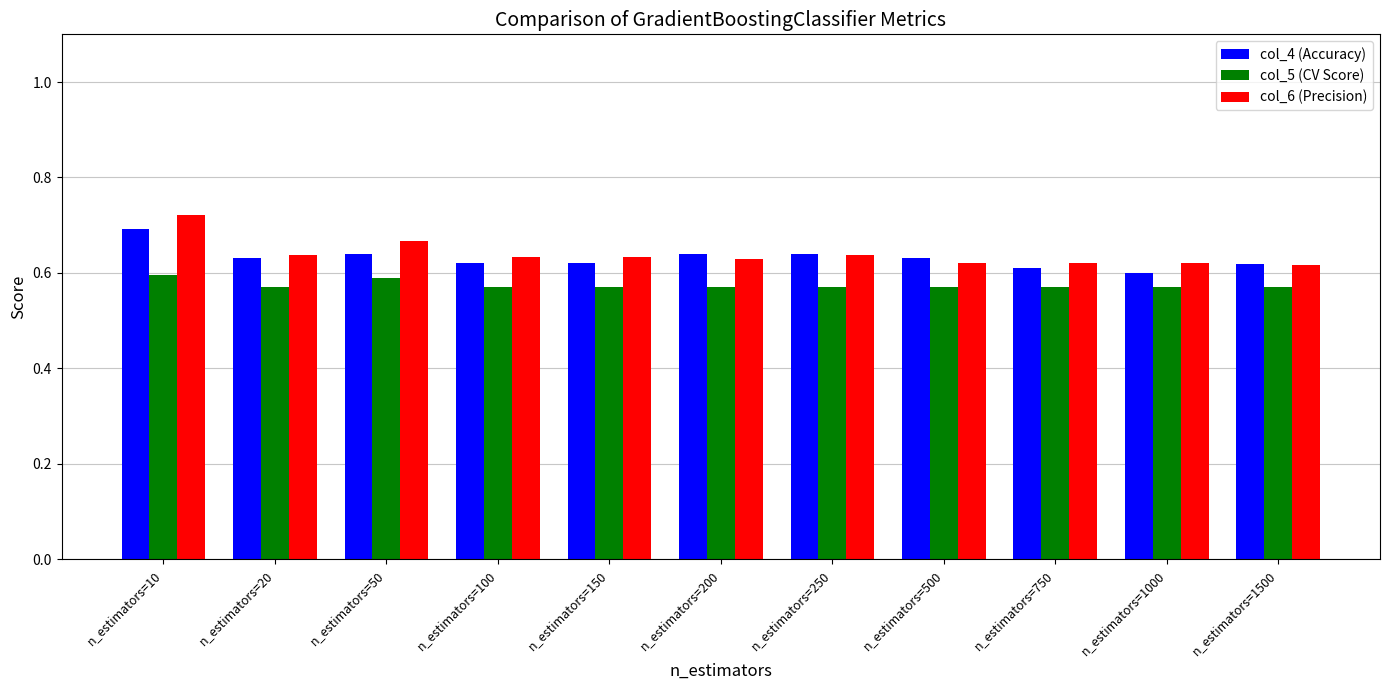

Is the value of col_6 (Precision) at n_estimators=50 greater than the value of col_4 (Accuracy) at n_estimators=1000?

Yes